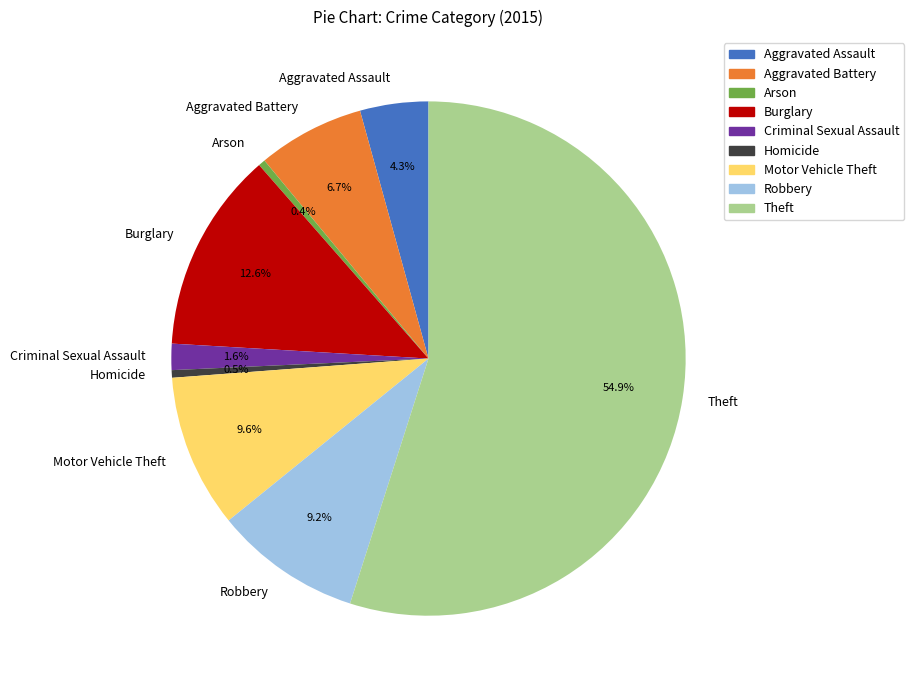

Combined, what portion of the pie is Aggravated Battery and Aggravated Assault?

11.0%